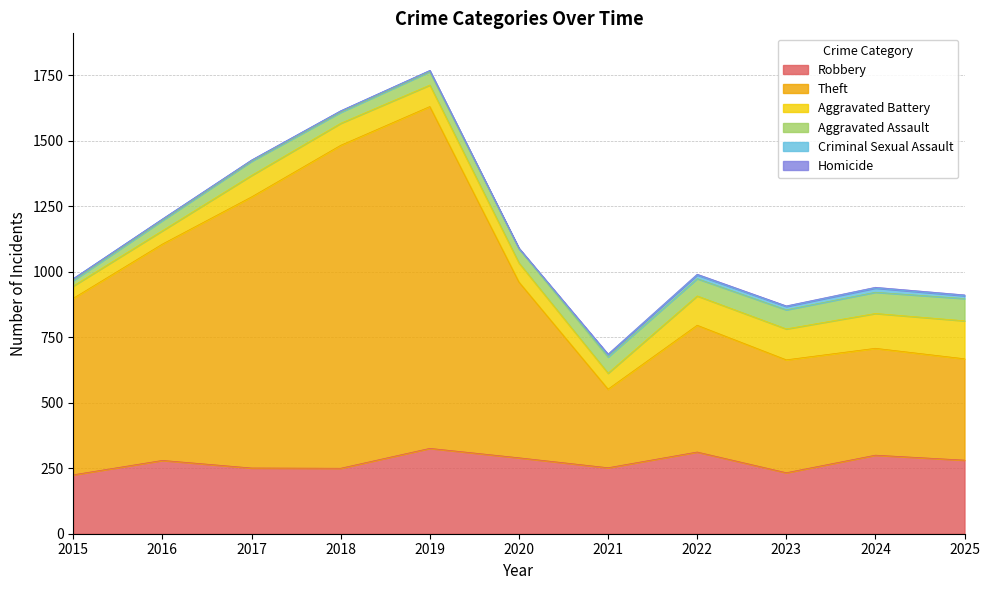

Is the value of Aggravated Battery at 2021 greater than the value of Theft at 2017?

No